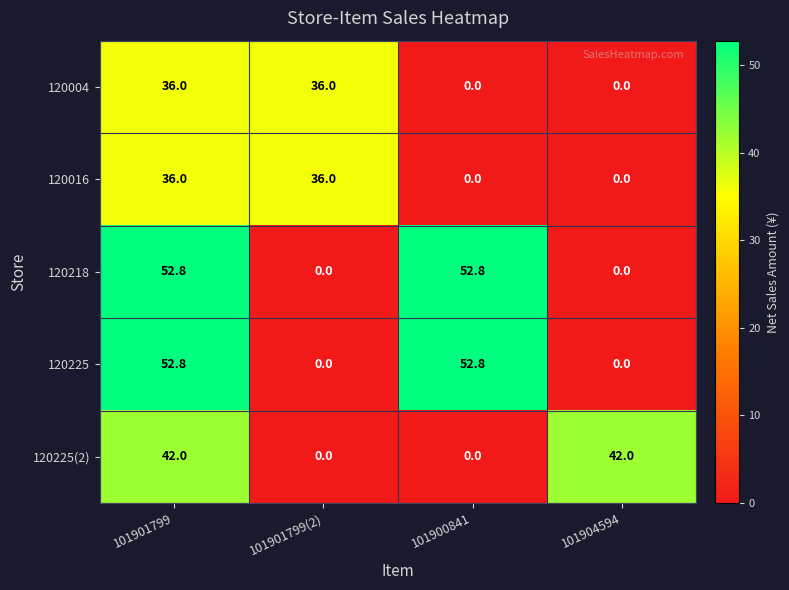

What is the total value across all series at 101901799?

219.6